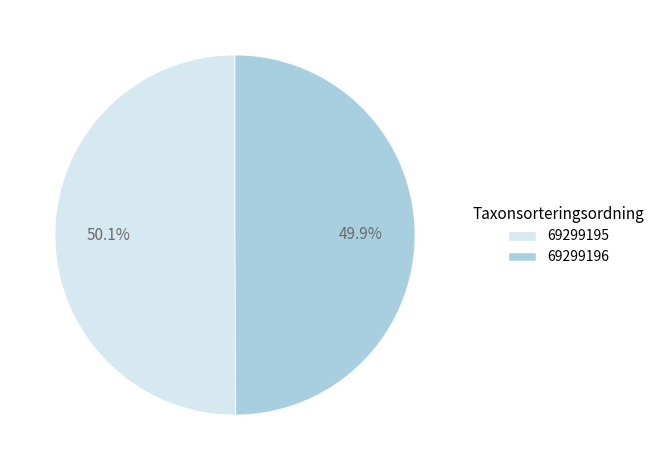

Is it true that 69299195 is 50% of the pie?

True